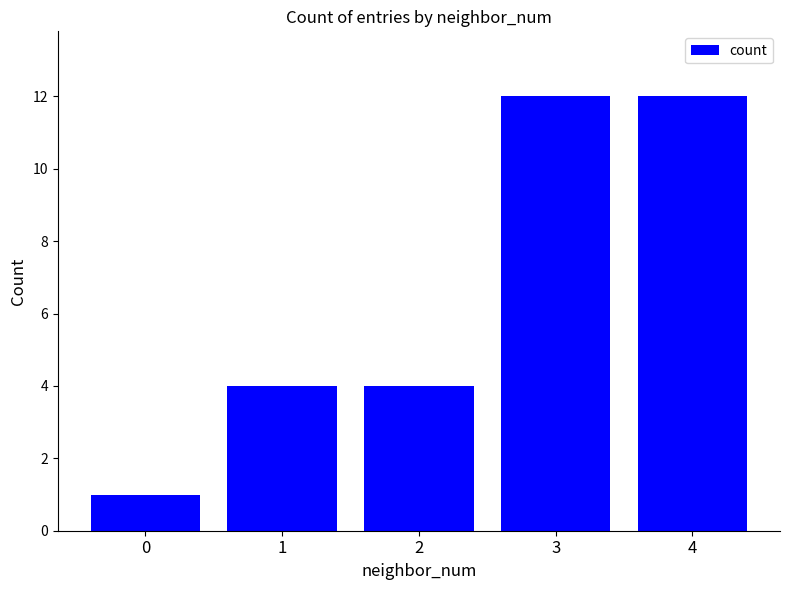

What is the greatest value displayed?

12